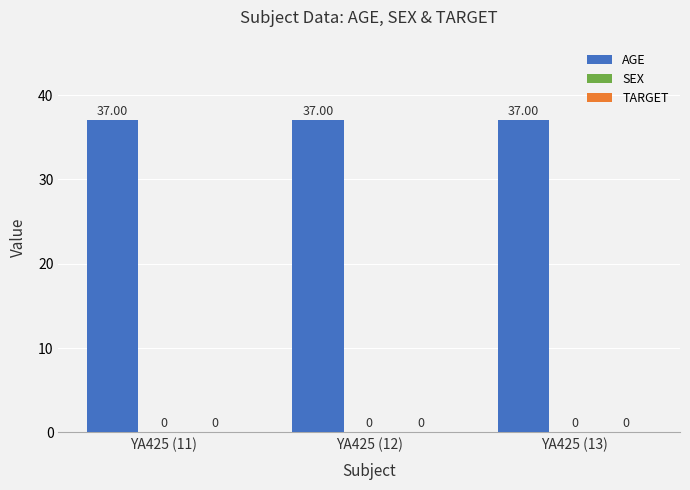

Reading right to left, transcribe all the data shown in this chart.

AGE: YA425 (13)=37	YA425 (12)=37	YA425 (11)=37
SEX: YA425 (13)=0	YA425 (12)=0	YA425 (11)=0
TARGET: YA425 (13)=0	YA425 (12)=0	YA425 (11)=0